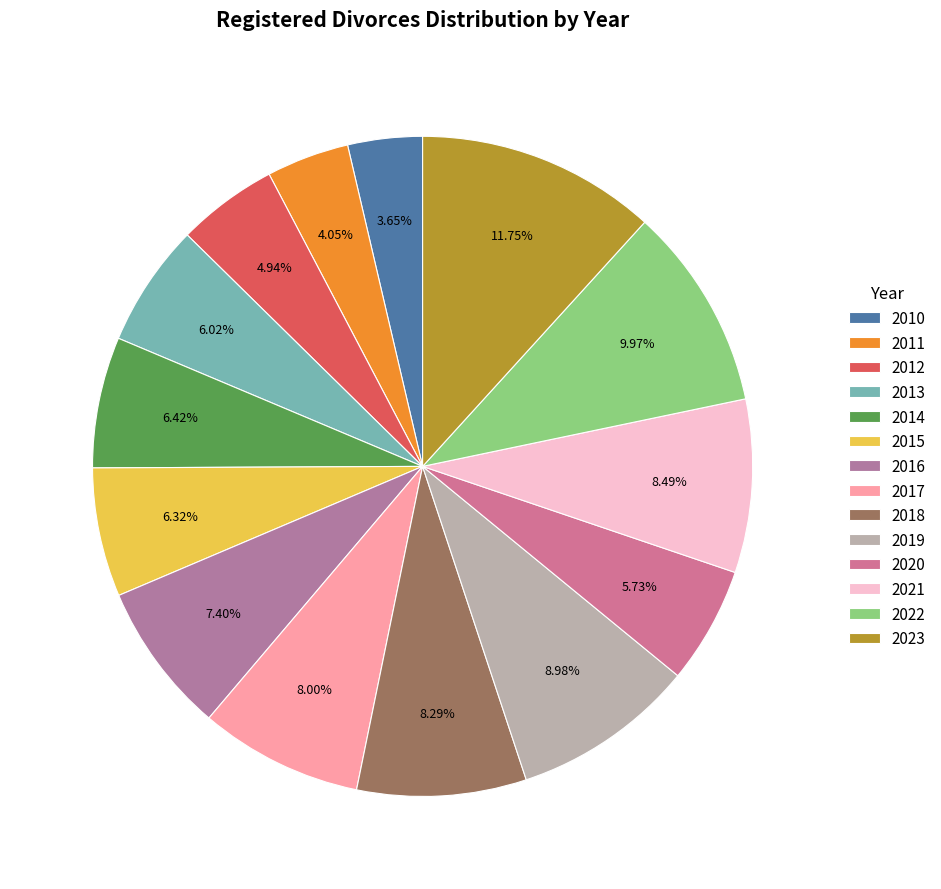

Approximately how many times larger is the value at 2014 compared to 2021?

0.8